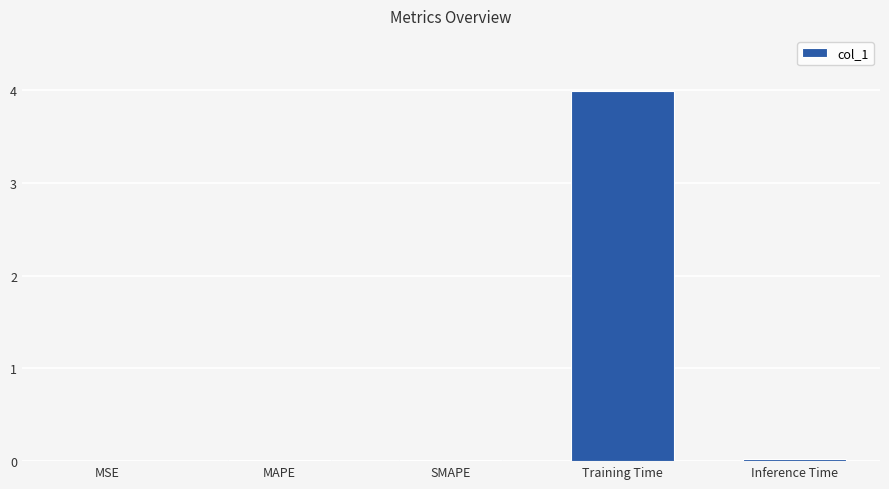

Are the bars horizontal?

No